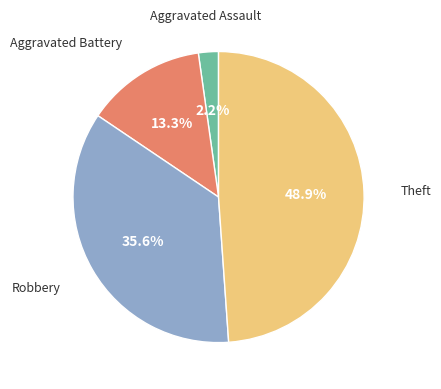

To the nearest percent, what percentage of the pie is Theft?

49%